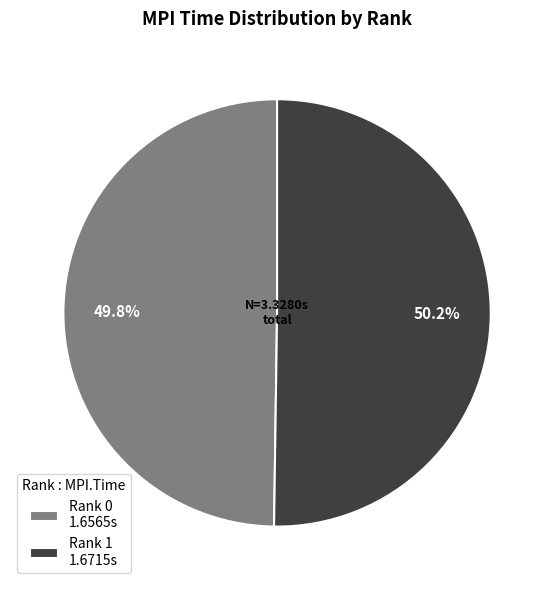

Do Rank 1 and Rank 0 together represent more than half of the pie?

Yes